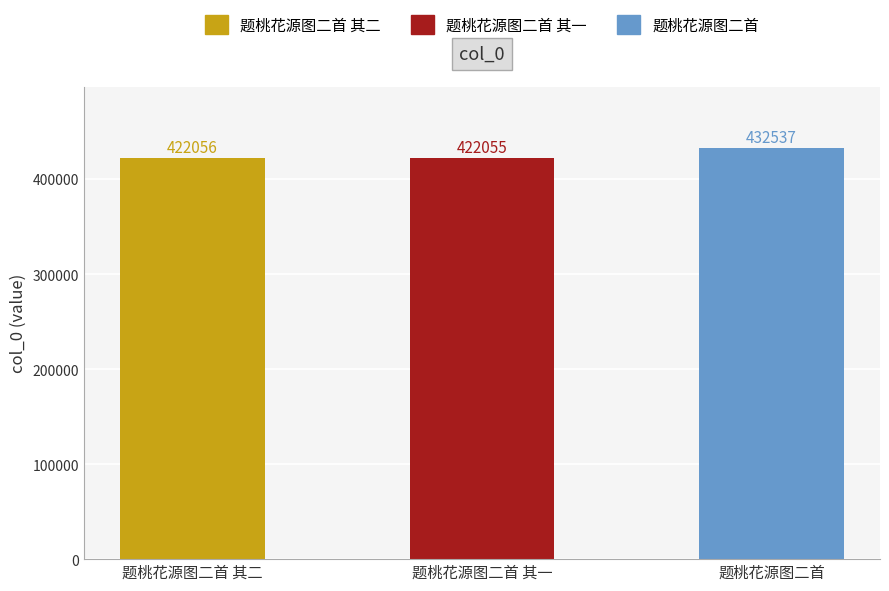

At which label is the value closest to 427296?

题桃花源图二首 其二